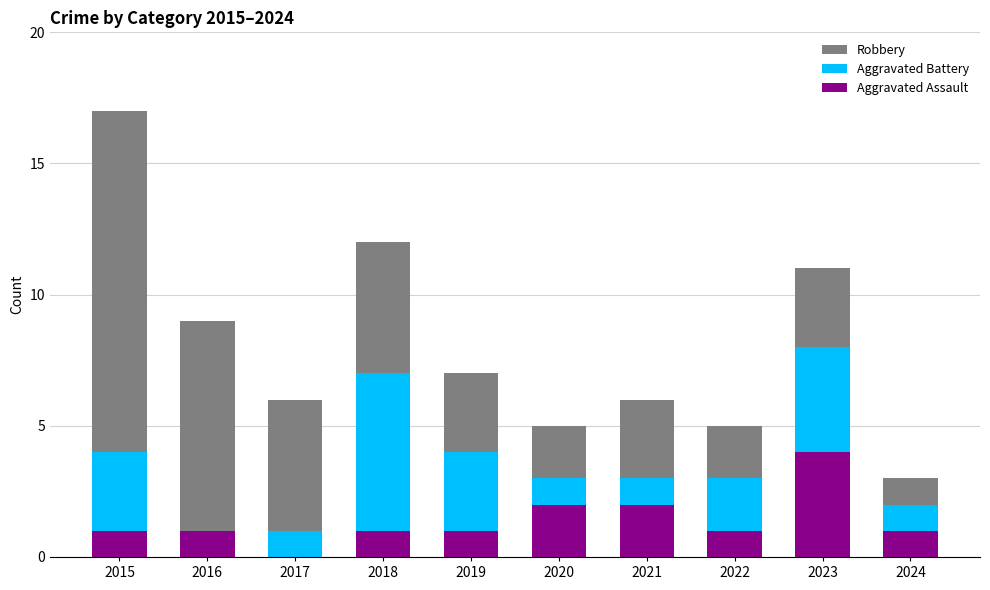

Is it true that Aggravated Assault equals 1 at 2016?

True